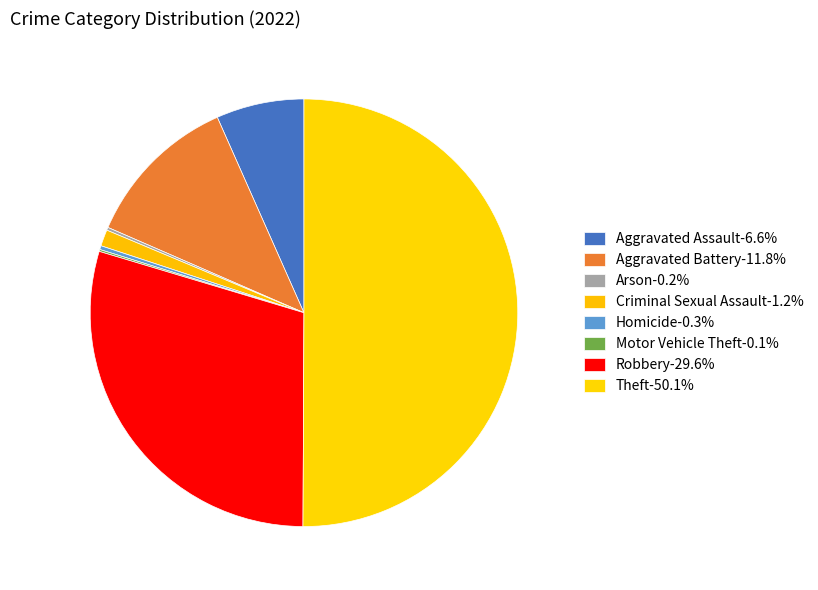

Does Criminal Sexual Assault account for over 50% of the chart?

No